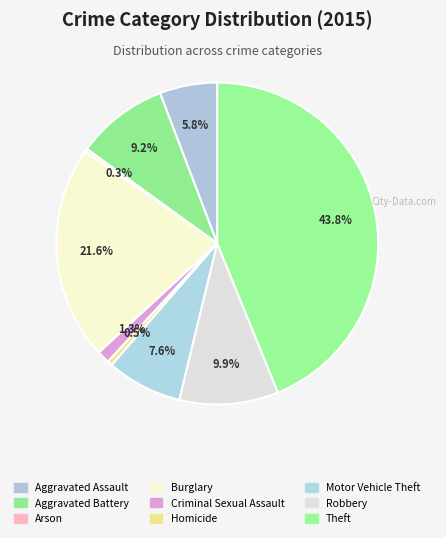

Does any single category account for the majority?

No